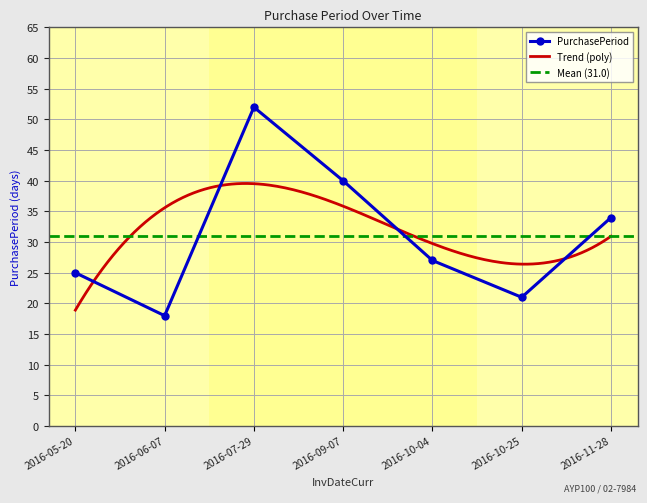

Which category has the highest value in the PurchasePeriod series?

2016-07-29